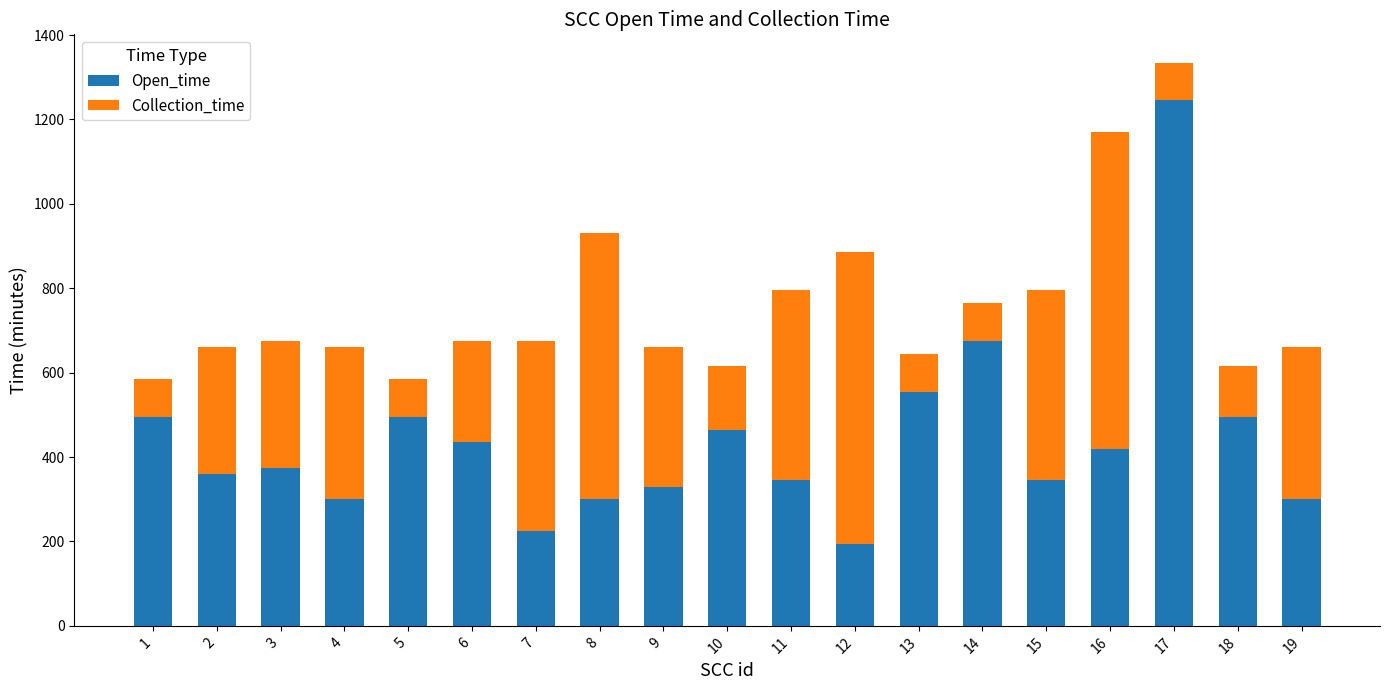

What is the minimum value for Open_time?

195